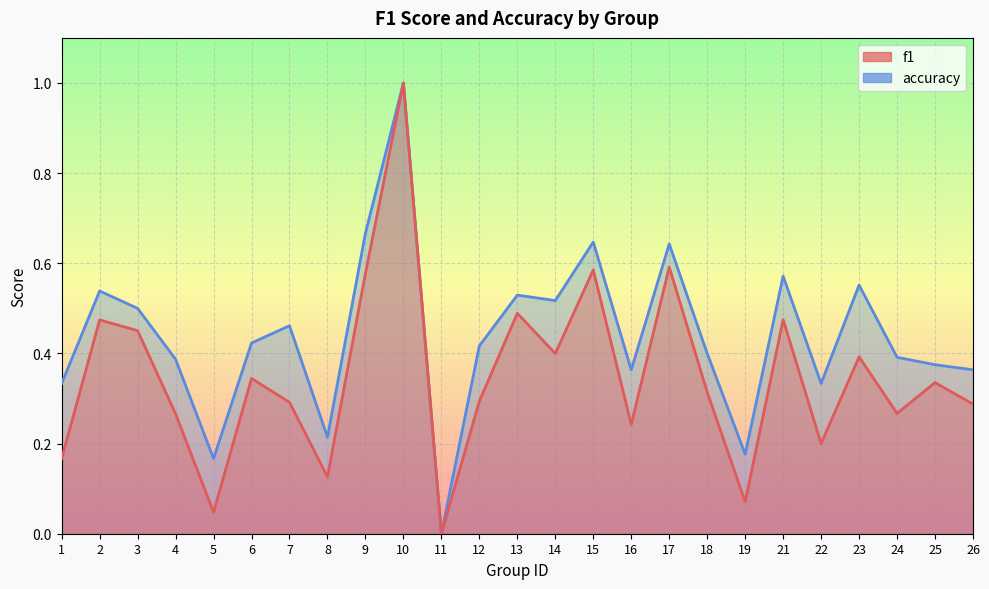

Between 12 and 17, which series saw the biggest shift?

f1